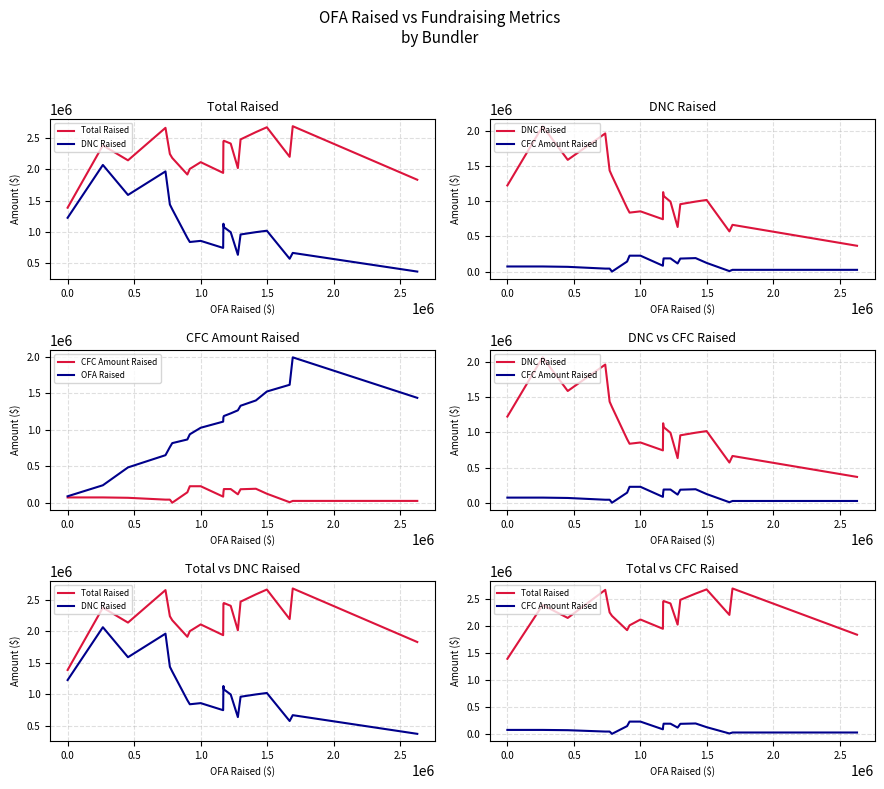

Is this an area chart (filled region under the line)?

No